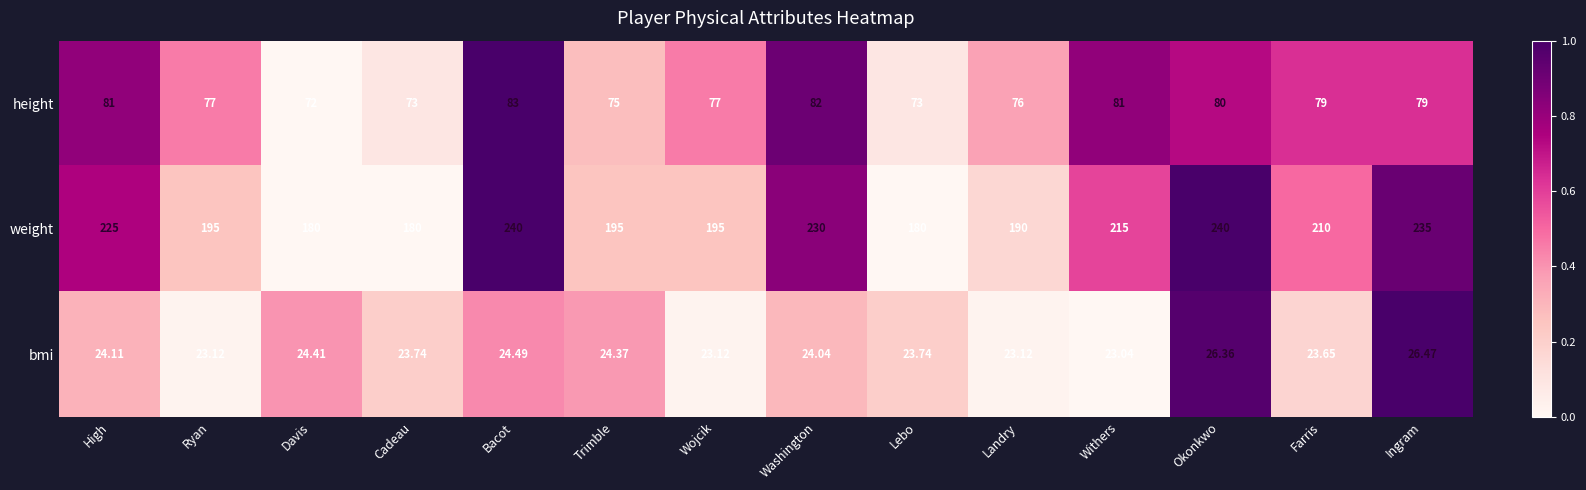

Rank the series at Ryan from lowest to highest value.

bmi, height, weight